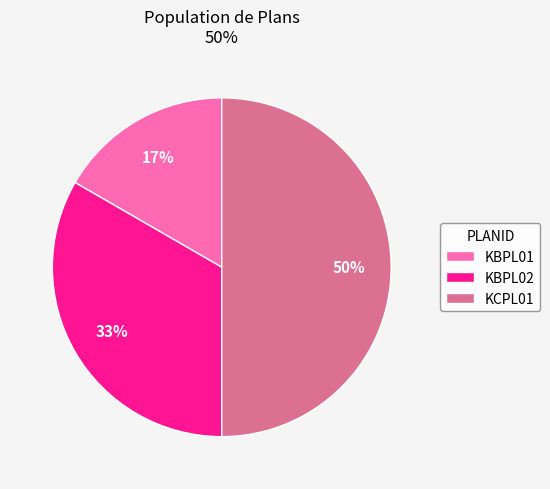

Rank the categories by value from lowest to highest.

KBPL01, KBPL02, KCPL01